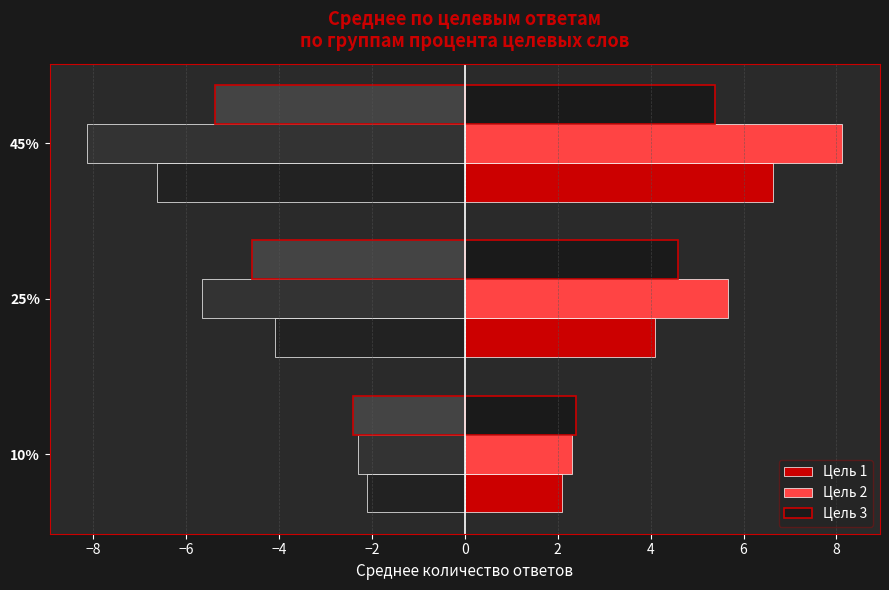

What is the average value of the Цель 1 series?

4.3